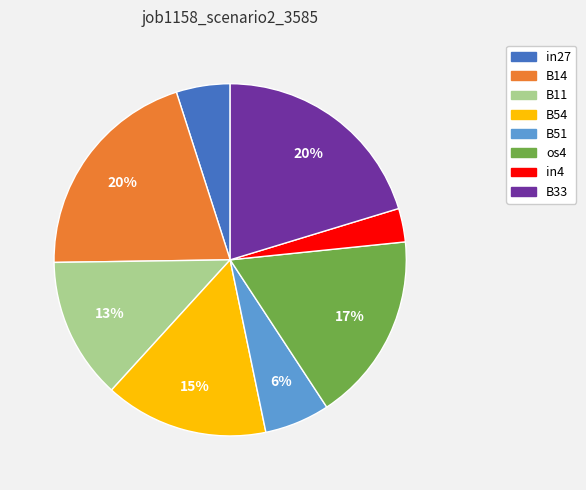

What is the smallest slice in the pie chart?

in4